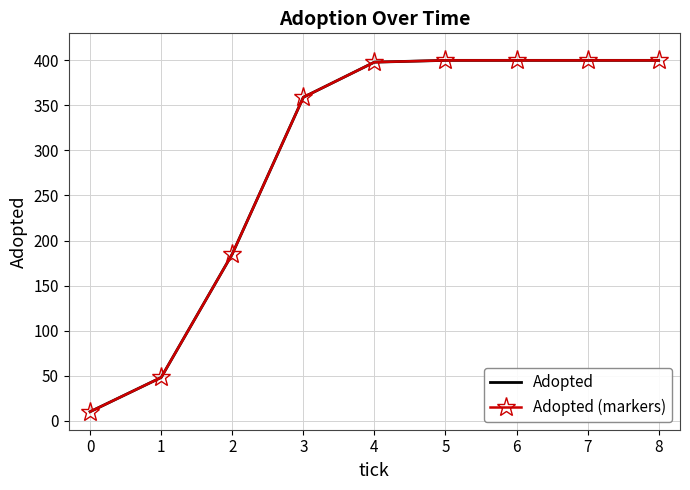

Rank the series by their maximum value, from lowest to highest.

Adopted, Adopted (markers)